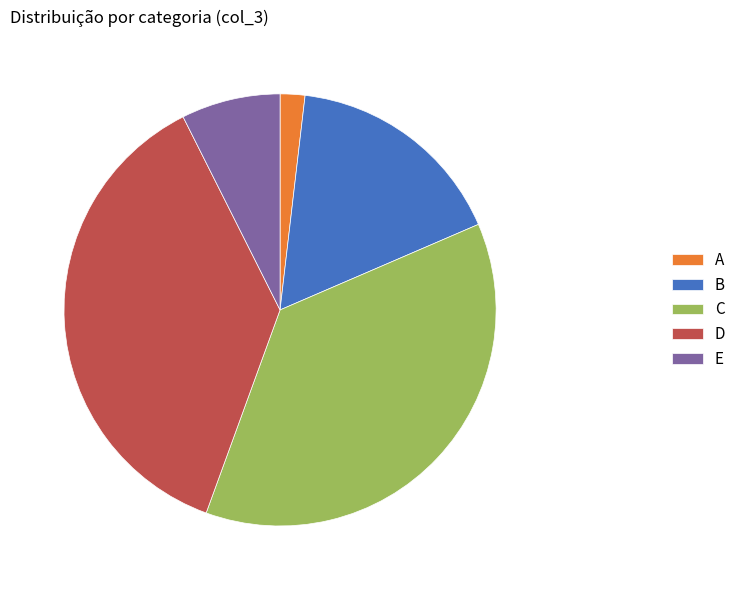

Is the sum of D and B greater than half?

Yes